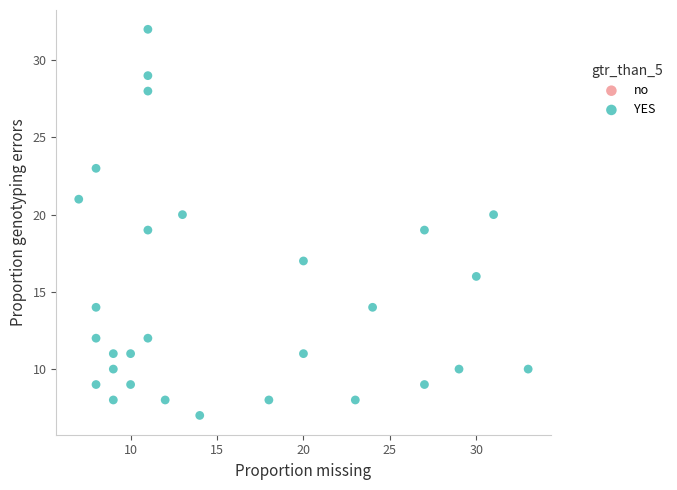

What is the range of Y values (max minus min)?

25